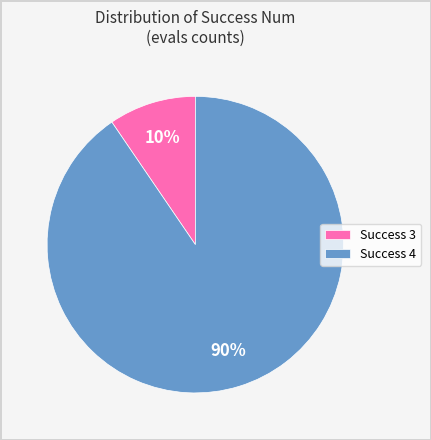

To the nearest percent, what is the combined percentage of Success 4 and Success 3?

100%